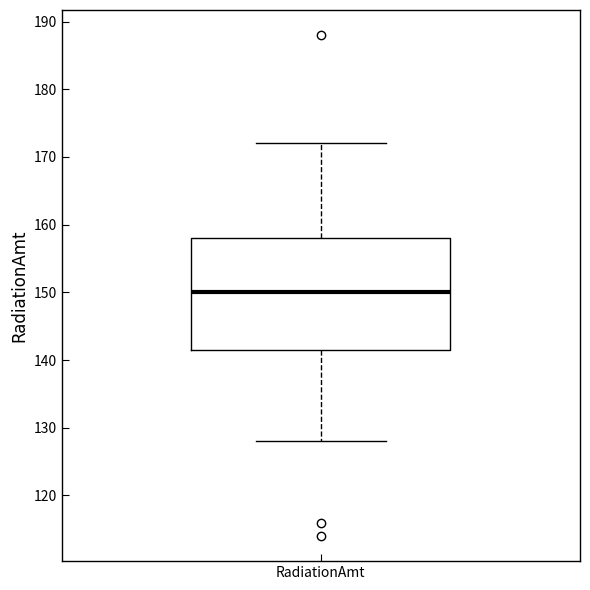

Read this box plot against the y-axis: the position of the median line, the range covered by the box, and the ends of both whiskers. The values are not printed on the chart, so give them approximately, as read against the axis.

median 150, box 142 to 158, whiskers 128 to 172